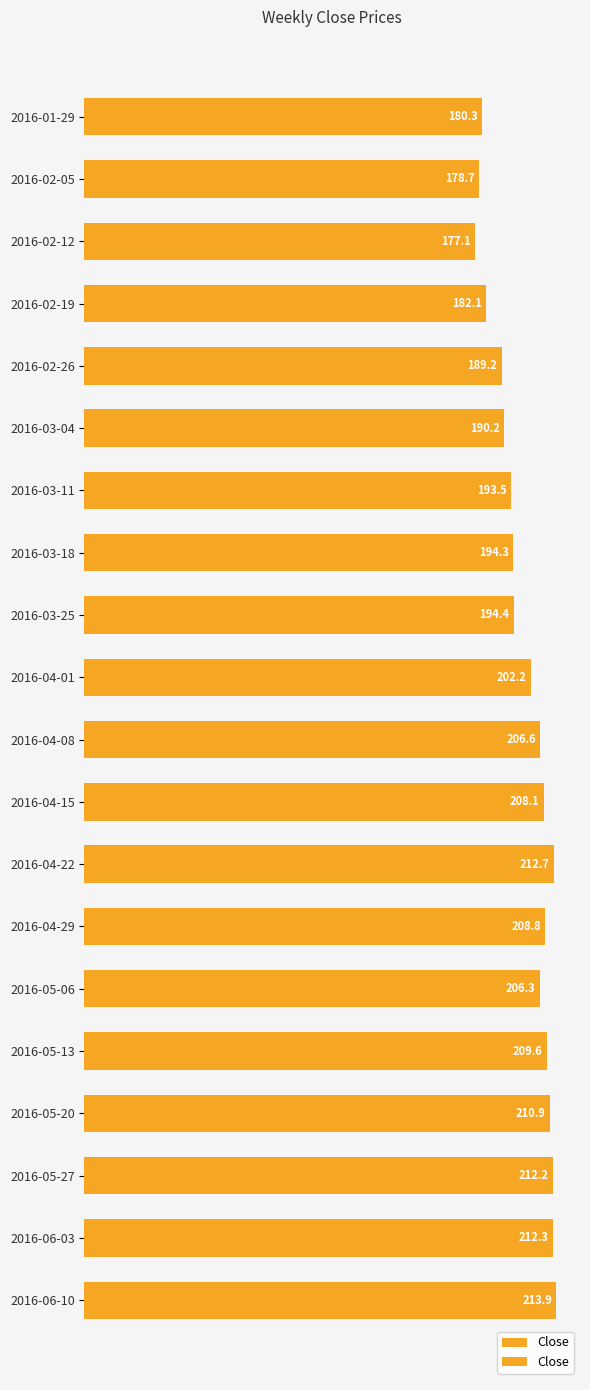

What is the difference between the maximum and minimum values?

36.8